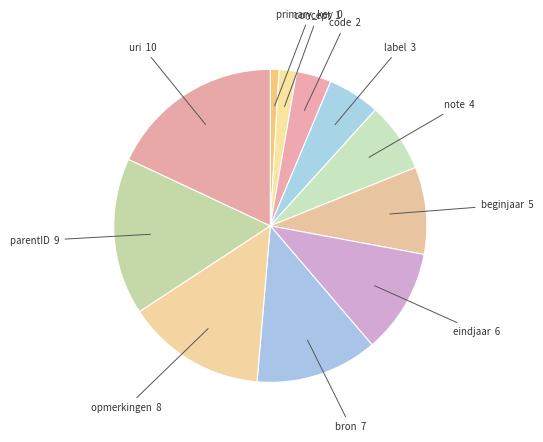

How many segments does this pie chart have?

11